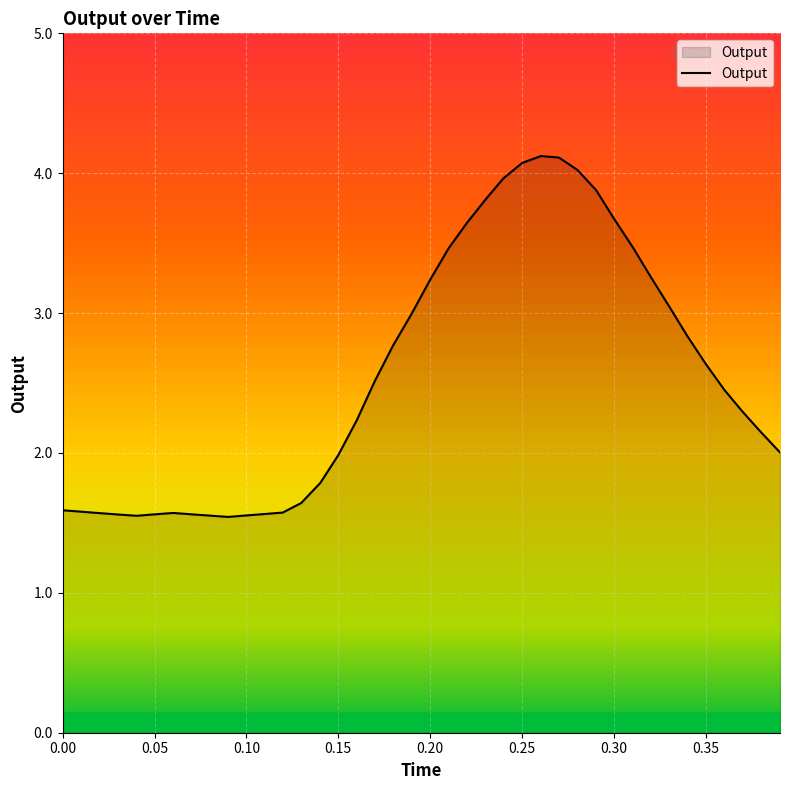

What is the greatest value displayed?

4.1